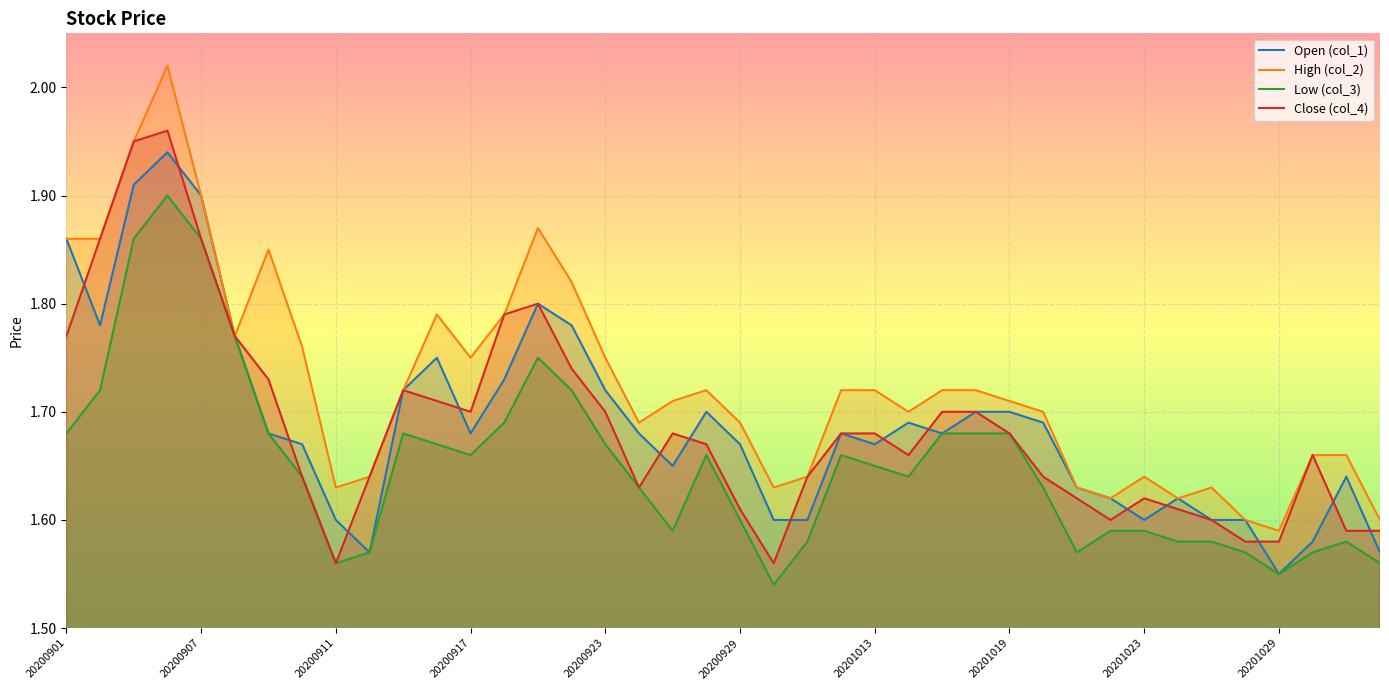

True or false: col_1 and col_3 cross at least once.

False